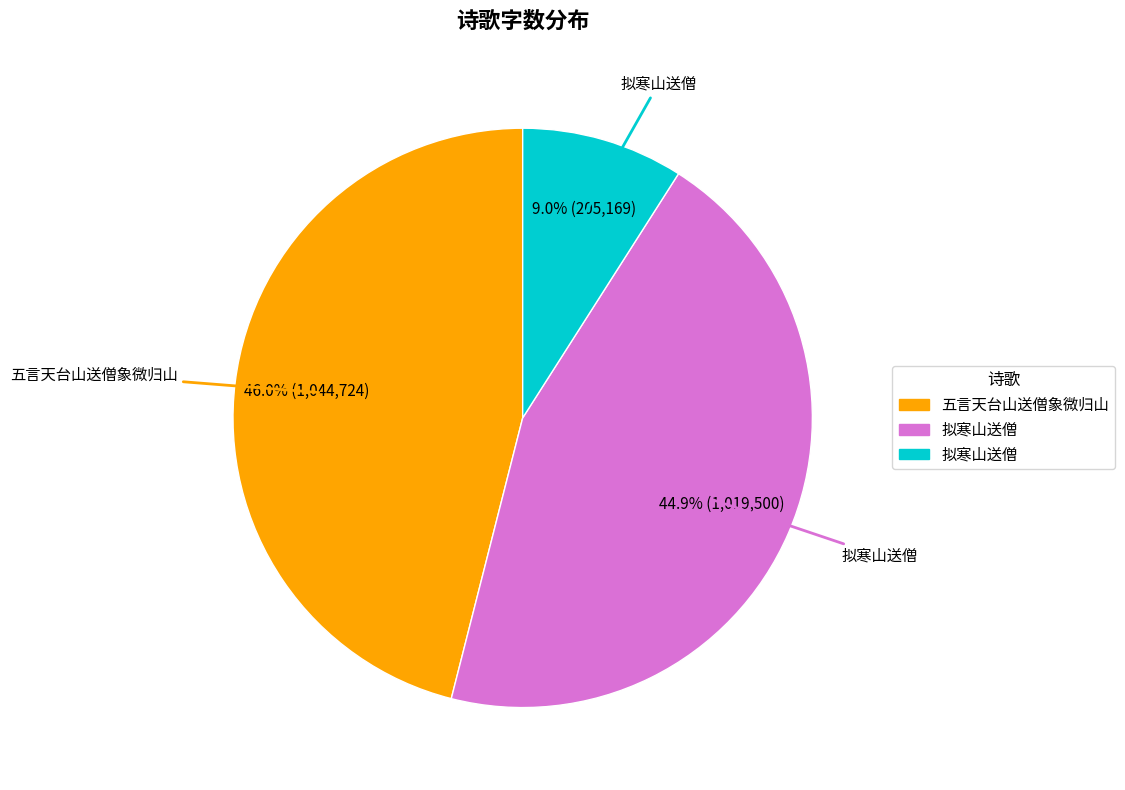

Is there a majority slice in this chart?

No